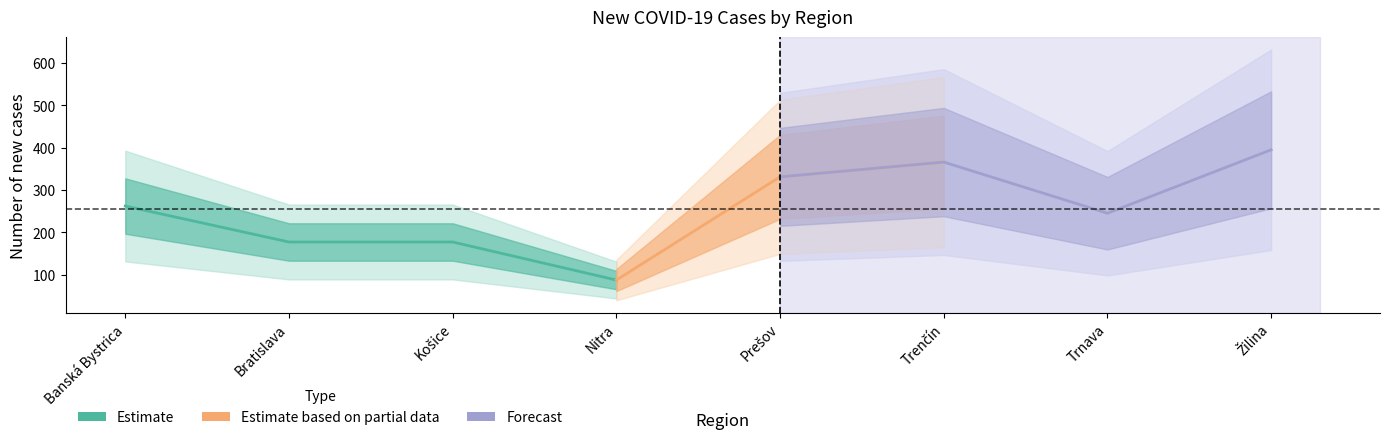

What is the ratio of the value at Nitra to the value at Trnava?

0.4